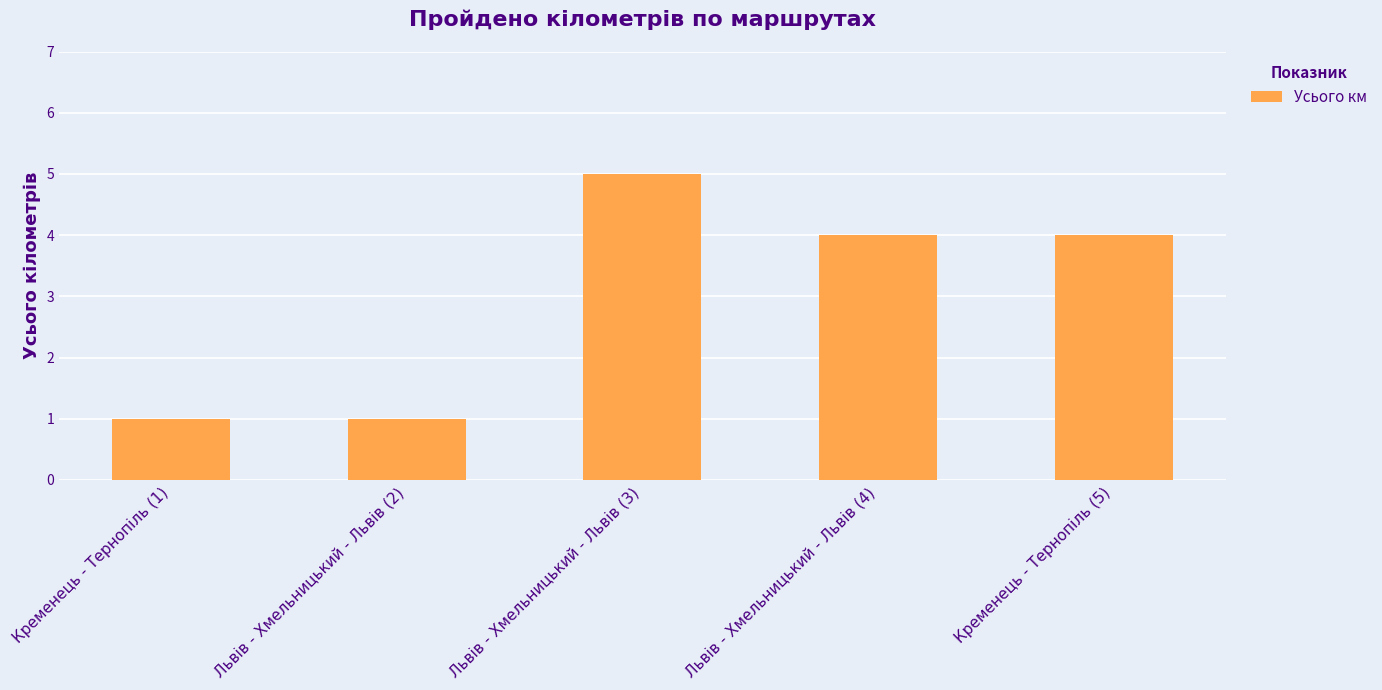

What is the value of the 5th bar from the left?

4